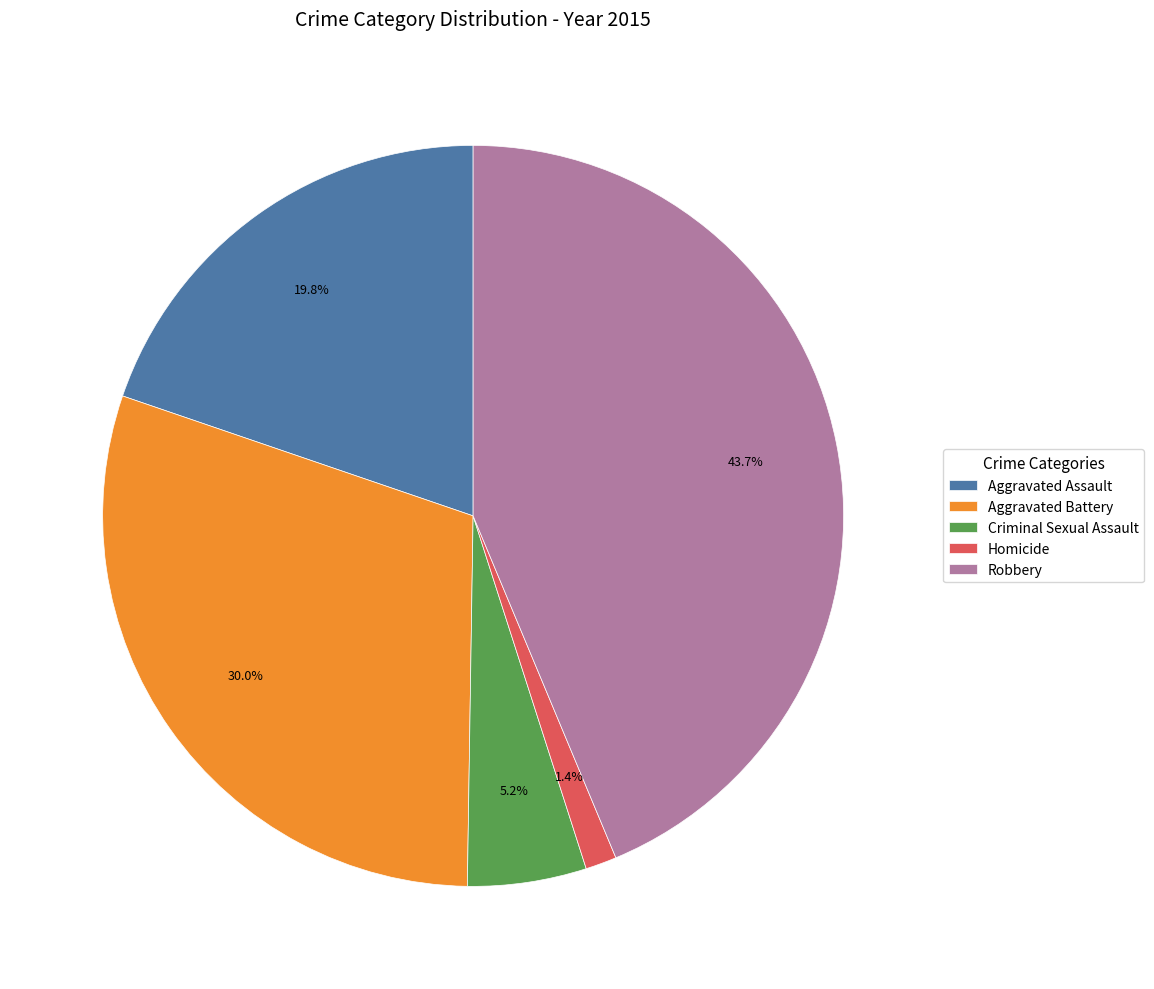

Is there a majority slice in this chart?

No